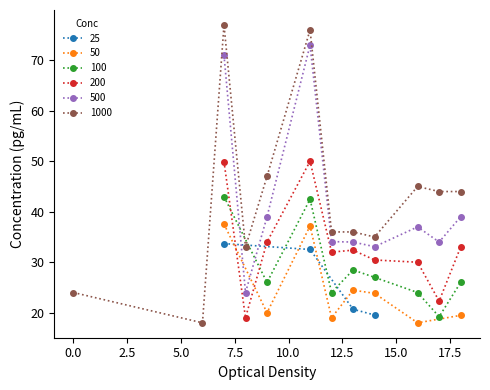

True or false: 500 and 200 cross at least once.

False